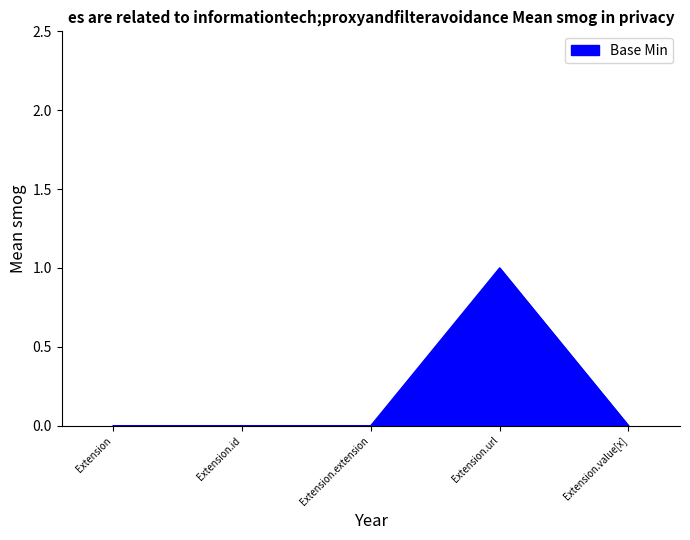

Reading right to left, extract all data points from this chart.

Extension.value[x]=0	Extension.url=1	Extension.extension=0	Extension.id=0	Extension=0